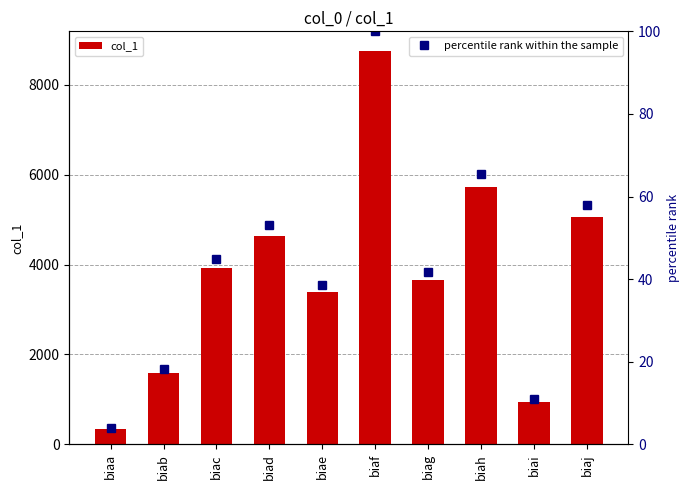

True or false: col_1 has a value of 4408 at biae.

False